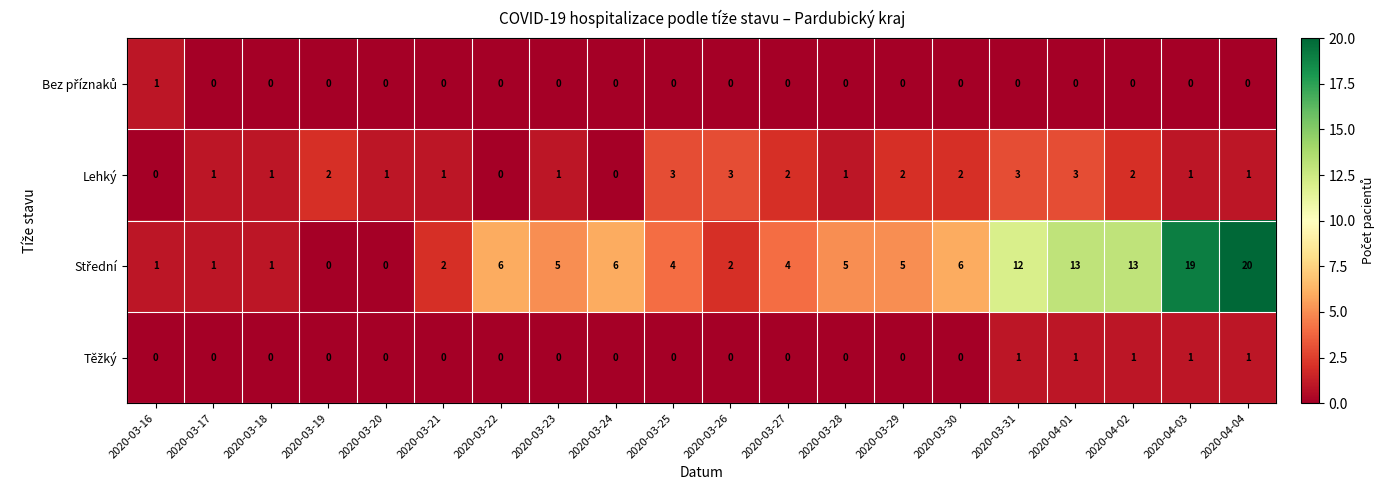

True or false: Lehký has a value of 2 at 2020-03-27.

True